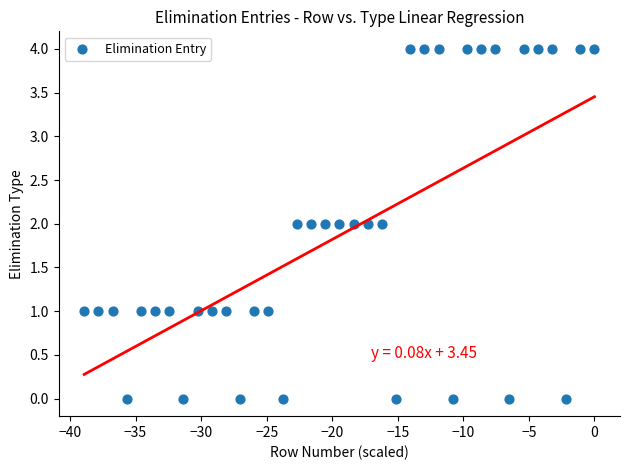

What is the range of Y values (max minus min)?

4